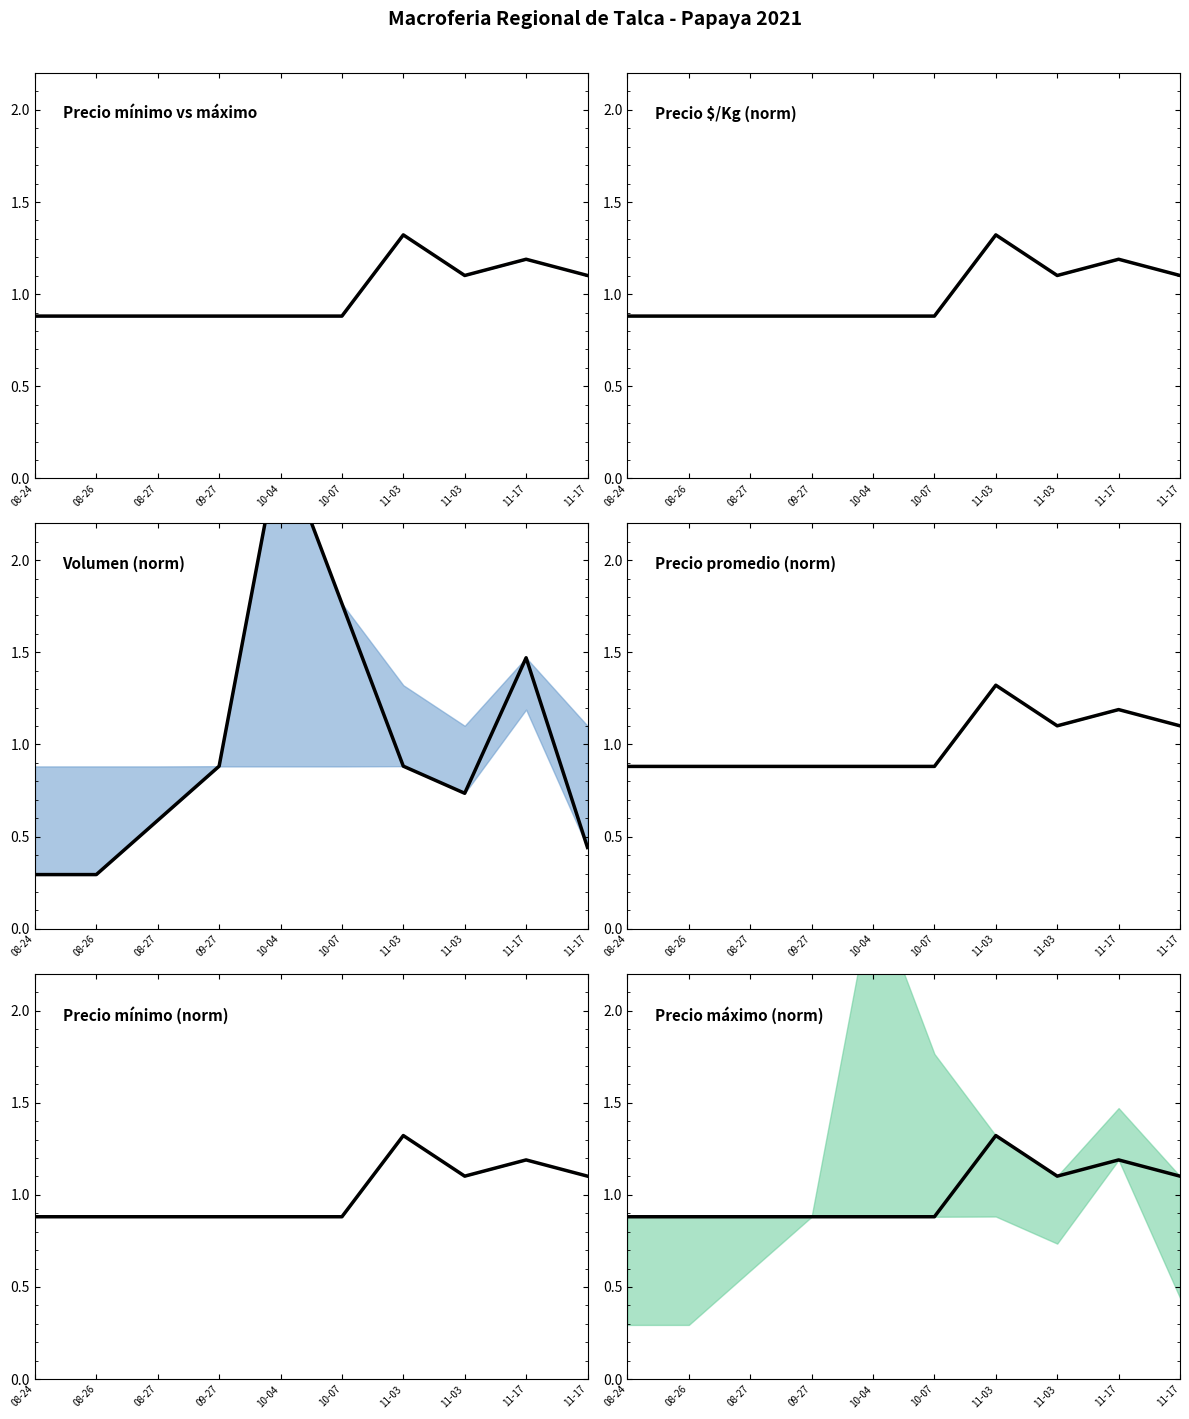

True or false: Precio $/Kg (norm) and Precio promedio (norm) cross at least once.

False